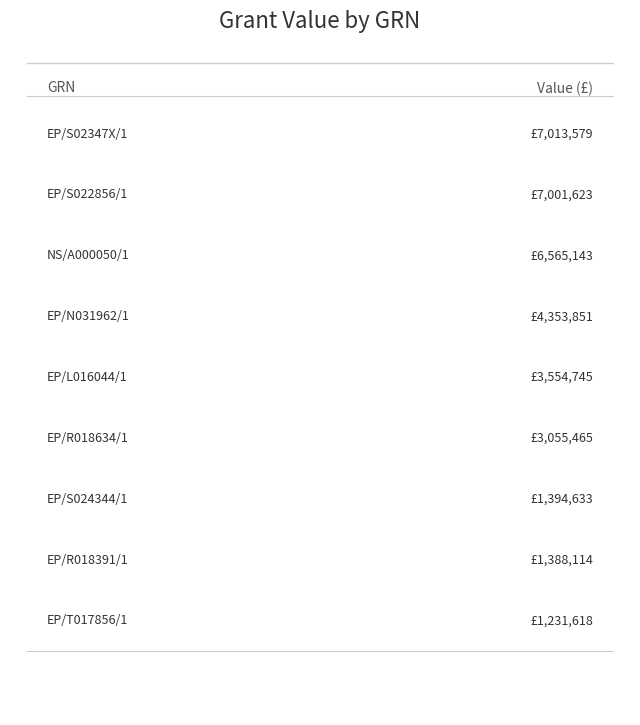

True or false: the data shows 798430 at 8.

False